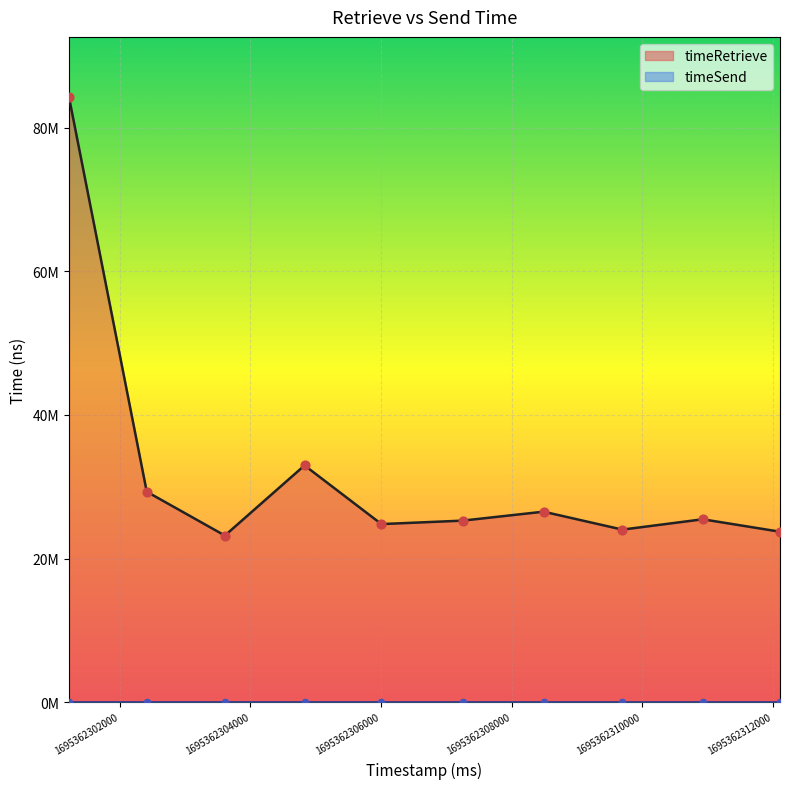

What is the change in value from 1695362306008 to 1695362312111?

-1062465